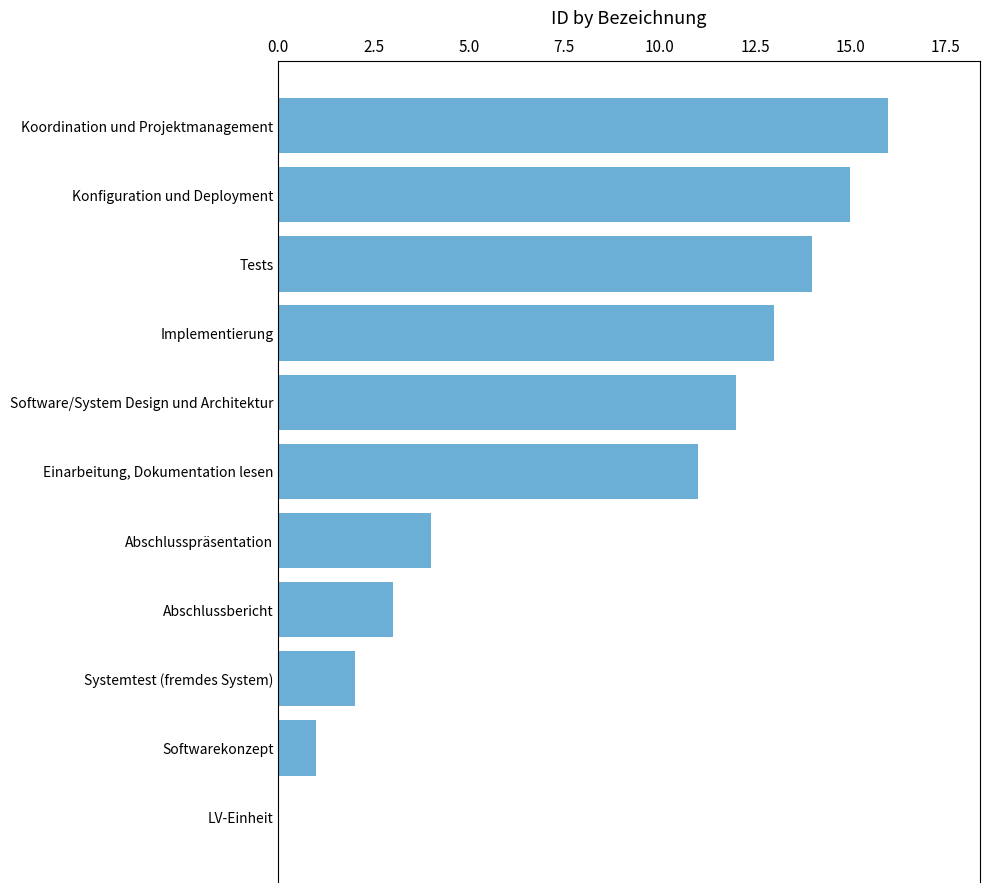

True or false: the data shows 1 at Abschlussbericht.

False